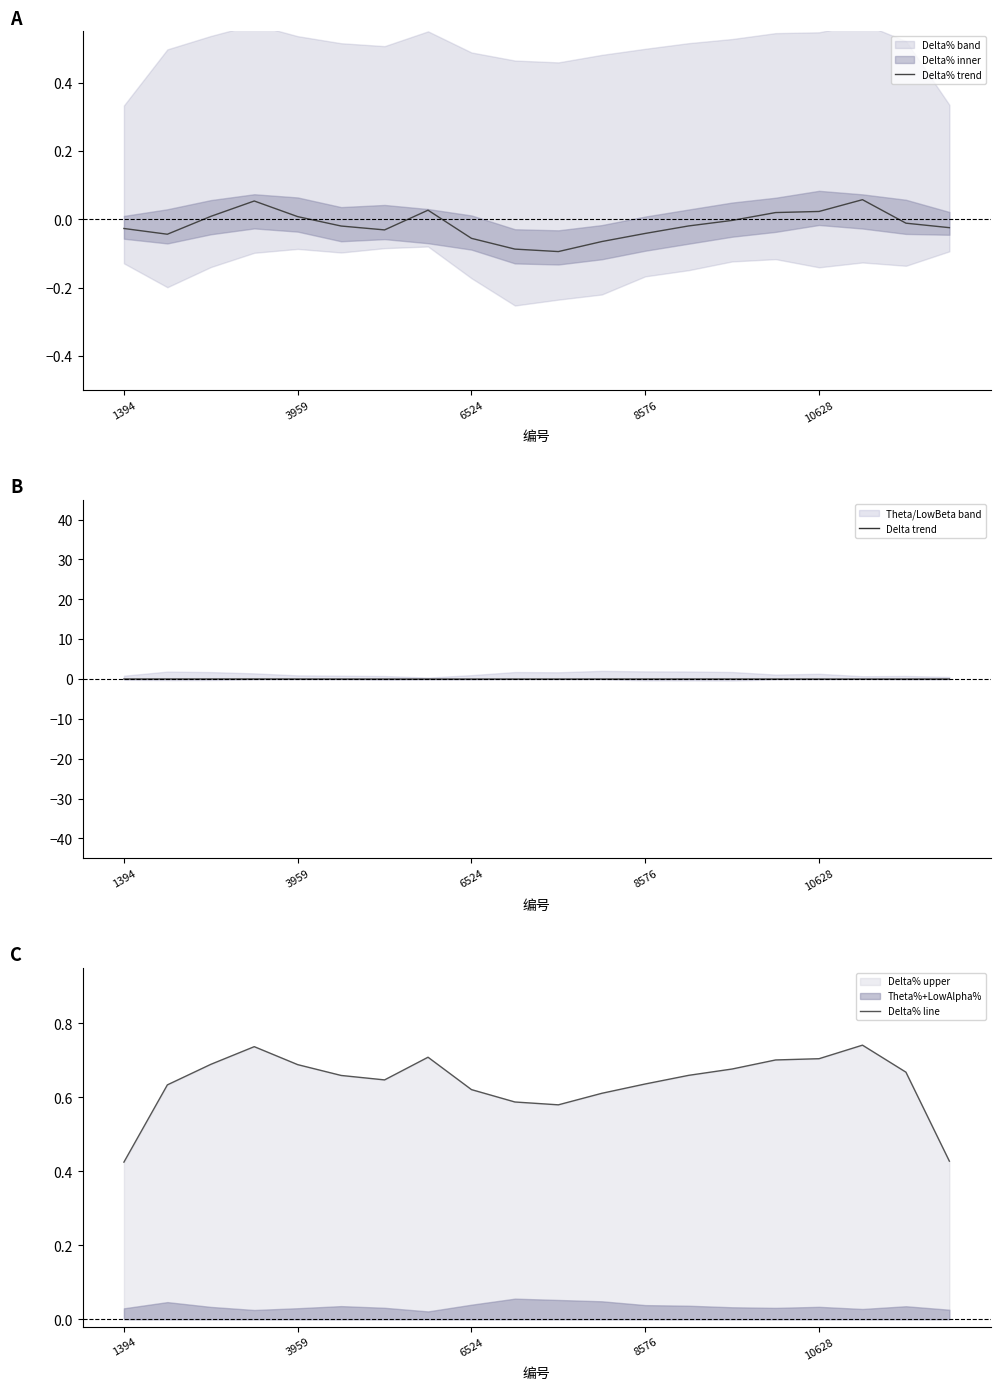

Which series has the largest total across all categories?

Delta% line